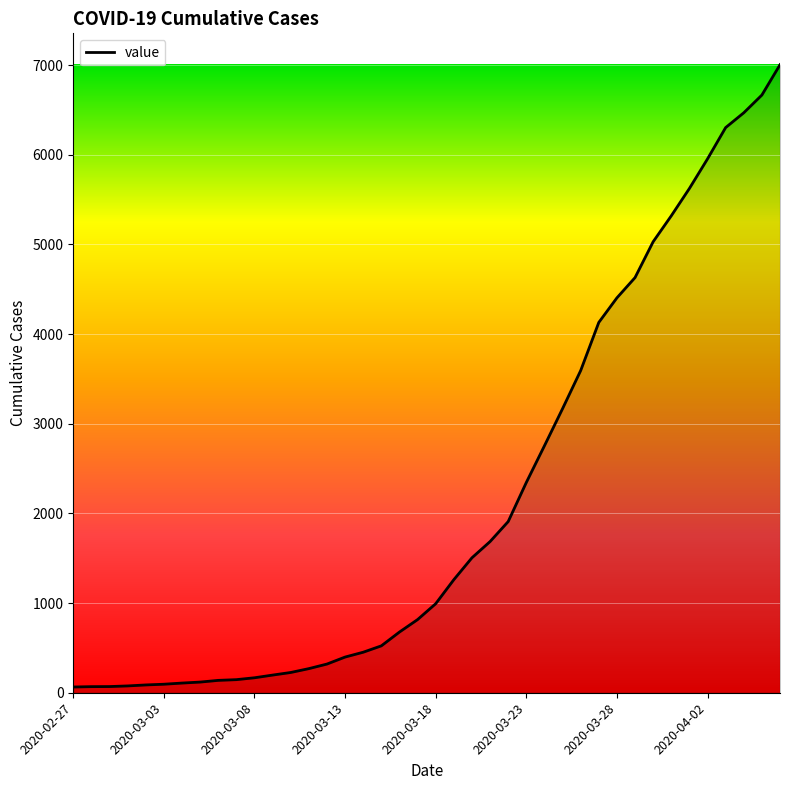

What is the difference between the maximum and minimum values?

6940